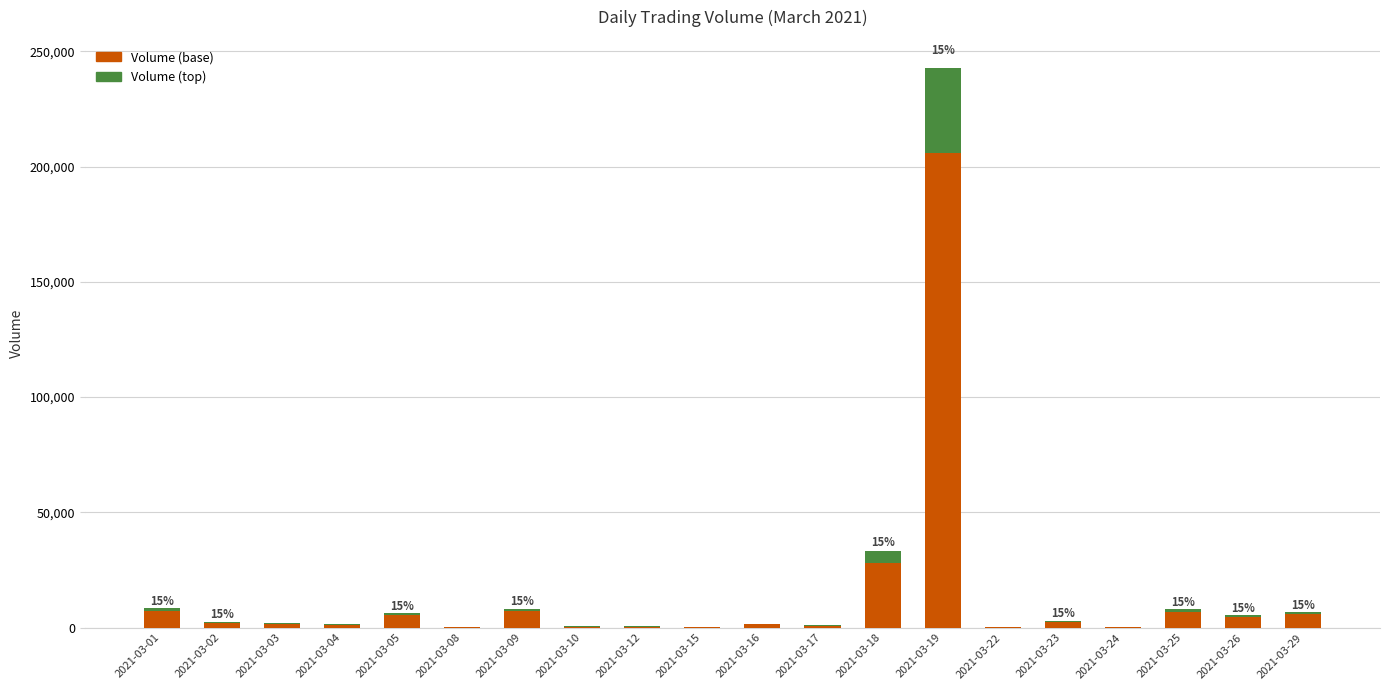

At which label does Volume (base) reach its peak?

2021-03-19